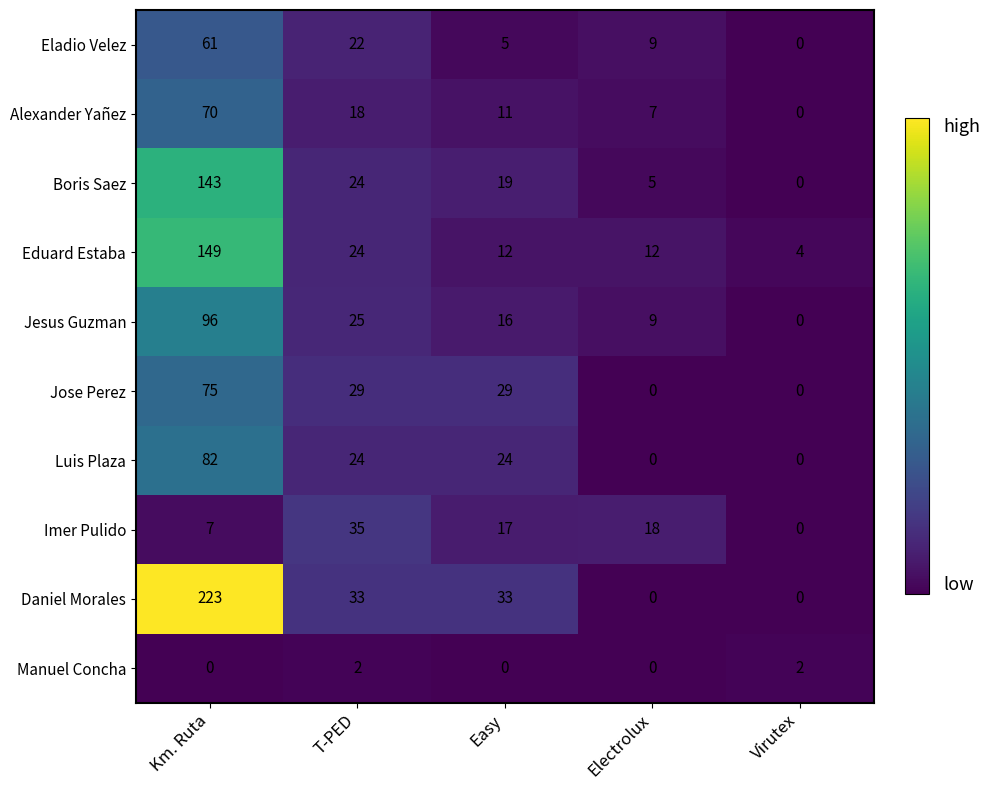

Which category has the highest value in the Eduard Estaba series?

Km. Ruta